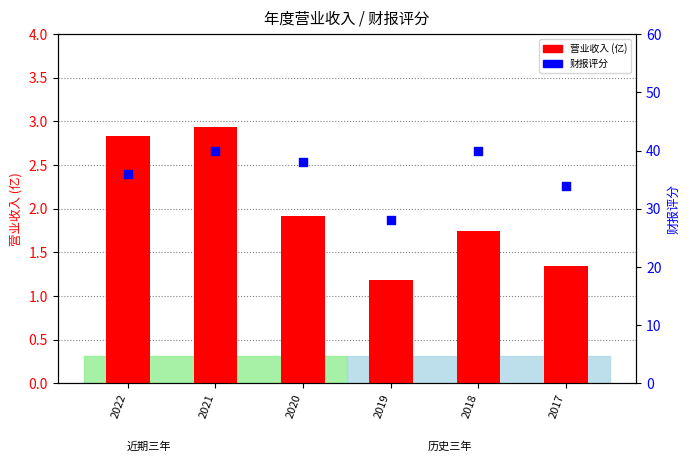

Which series reaches the minimum Y coordinate?

营业收入 (亿)